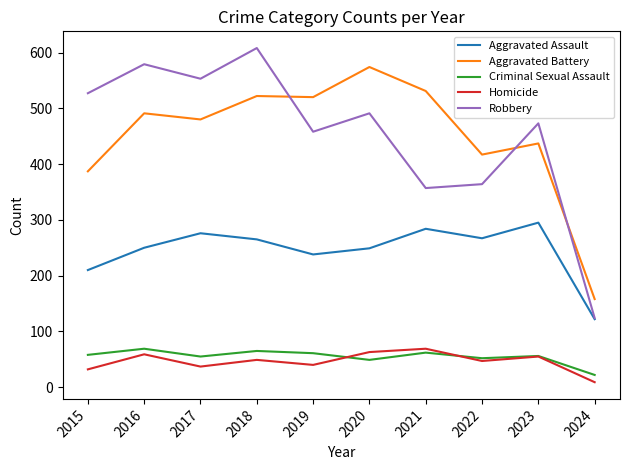

What value does the Criminal Sexual Assault series have at 2023?

56